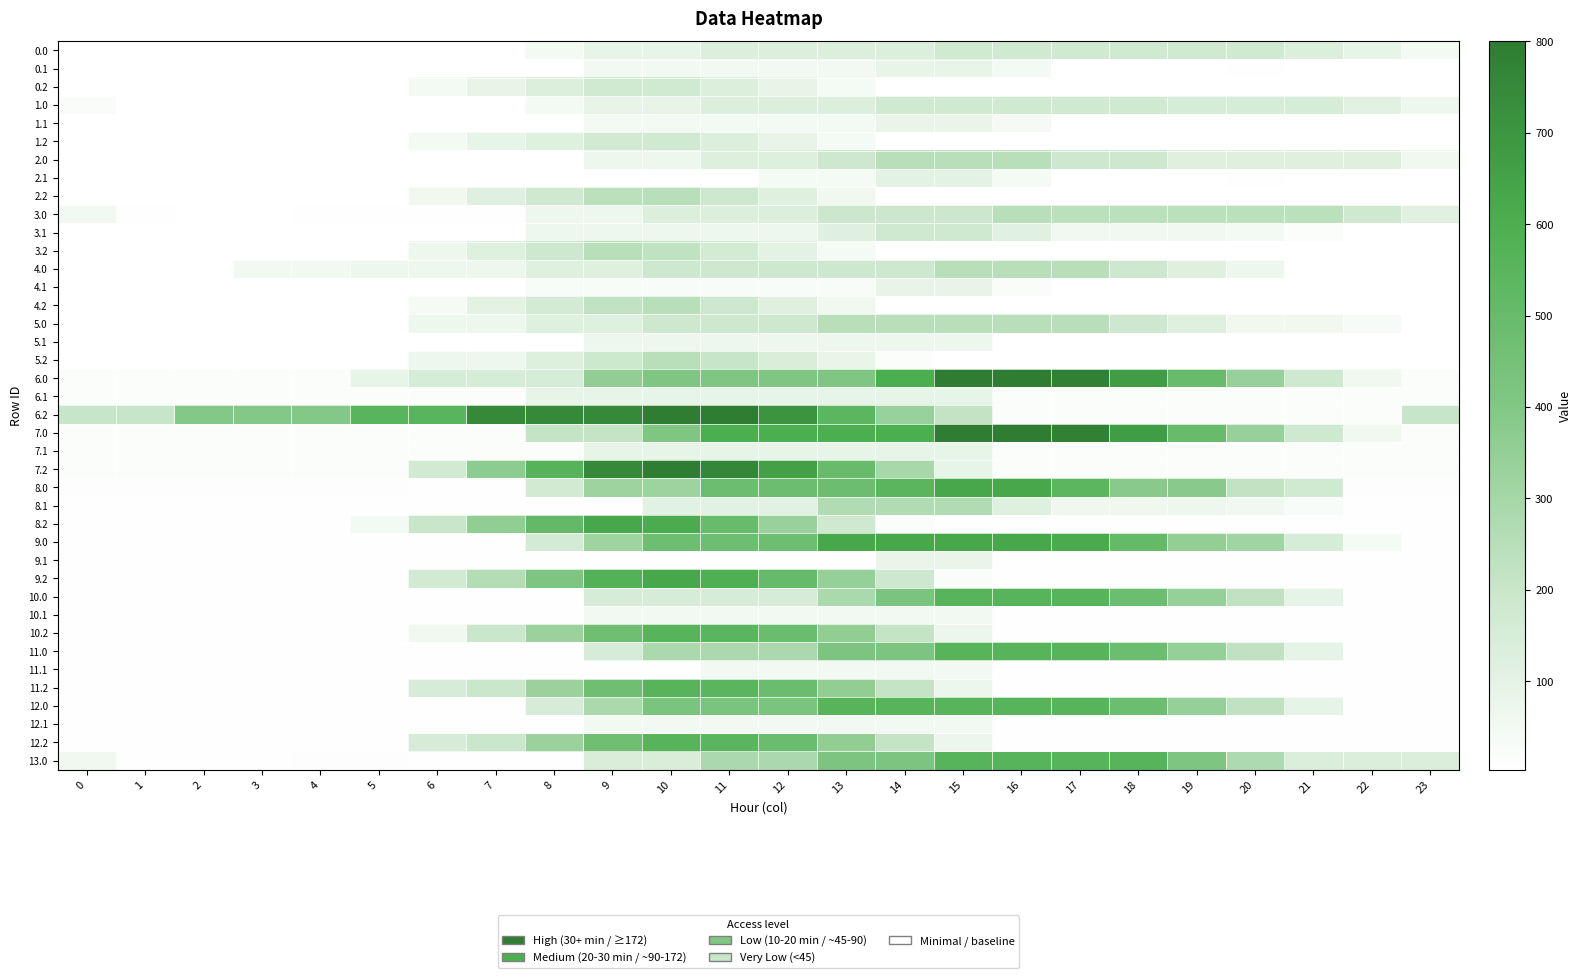

Rank the series by their maximum value, from highest to lowest.

6.0, 6.2, 7.0, 7.2, 8.0, 8.2, 9.0, 9.2, 10.0, 10.2, 11.0, 11.2, 12.0, 12.2, 13.0, 8.1, 2.0, 2.2, 3.0, 3.2, 4.0, 4.2, 5.0, 5.2, 3.1, 0.0, 0.2, 1.0, 1.2, 2.1, 0.1, 6.1, 7.1, 4.1, 1.1, 9.1, 5.1, 10.1, 11.1, 12.1